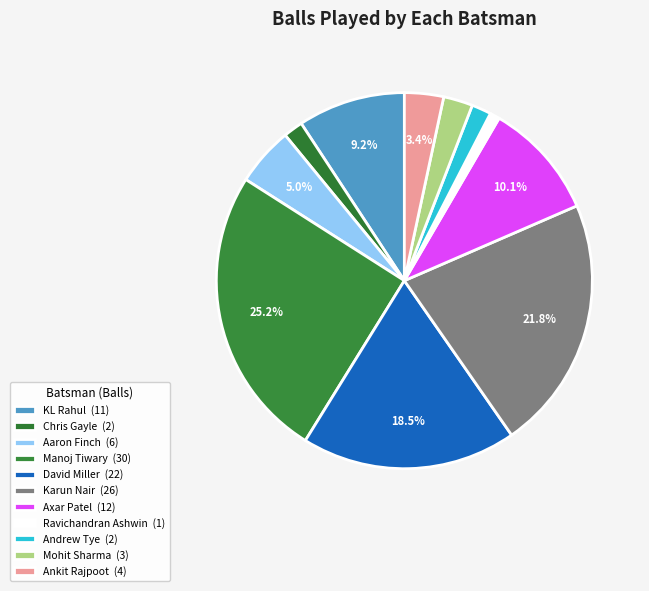

What percentage is the Aaron Finch slice, to the nearest percent?

5%